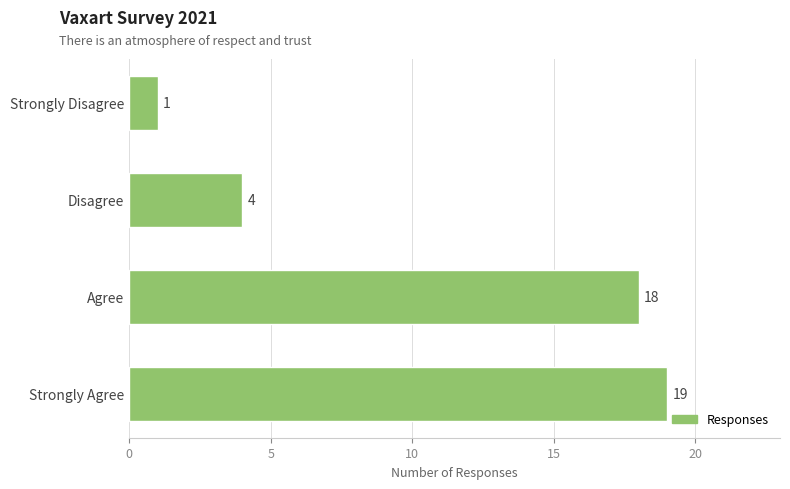

Which label corresponds to the largest value in the chart?

Strongly Agree